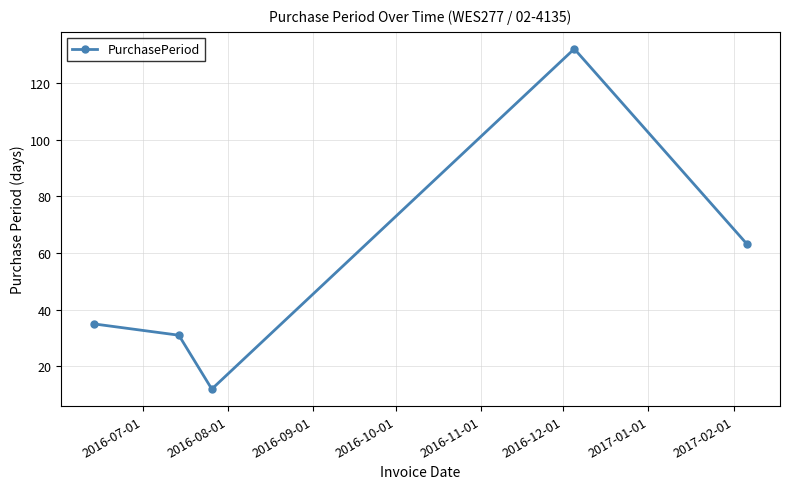

What is the value of the 2nd point from the left?

31